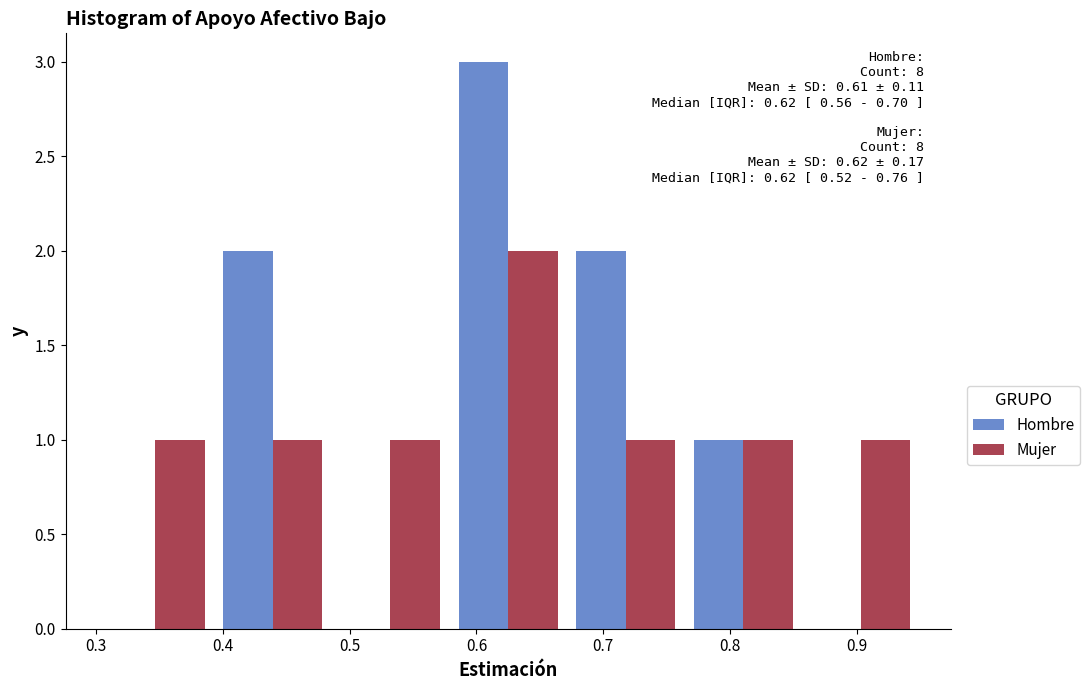

In the Mujer series, which range on the x-axis has the tallest bar?

0.58 to 0.67